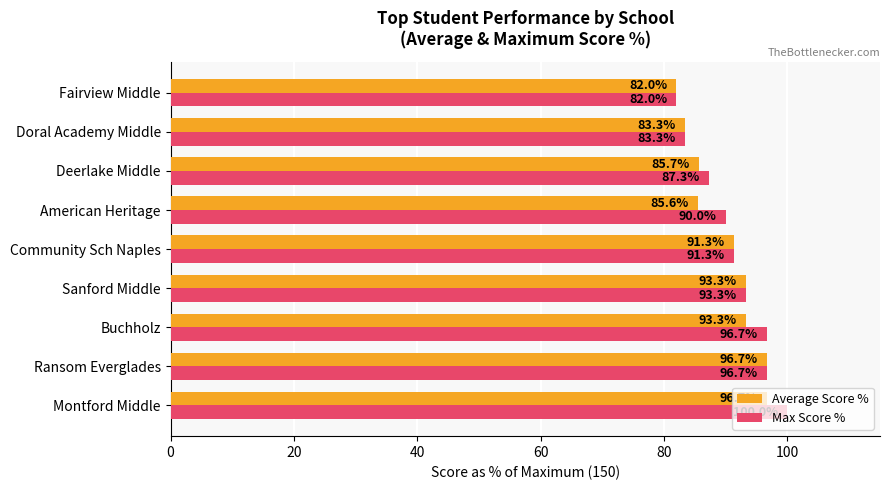

True or false: Average Score % has a value of 28.5 at Community Sch Naples.

False